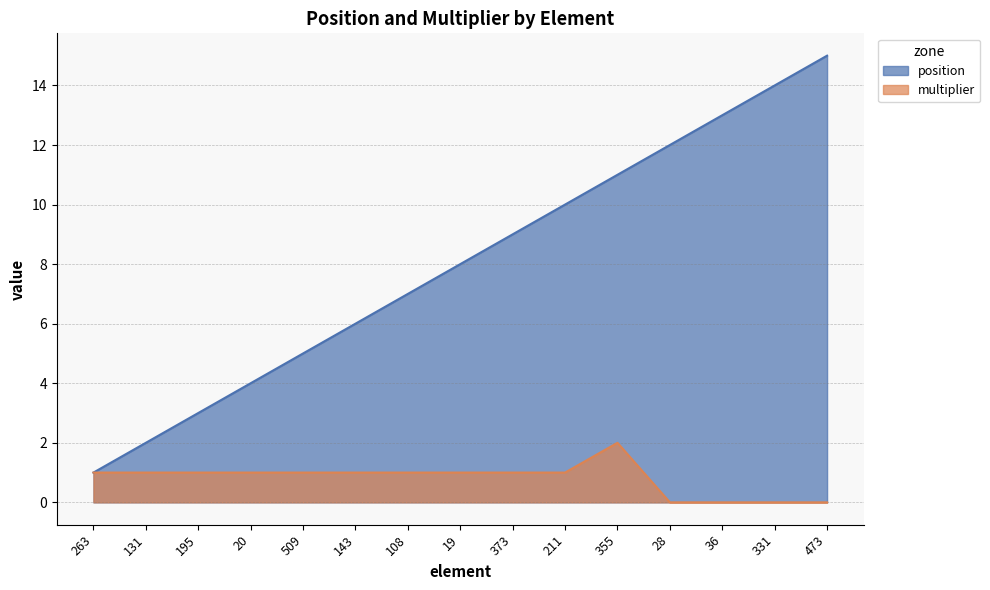

What is the total value across all series at 263?

2